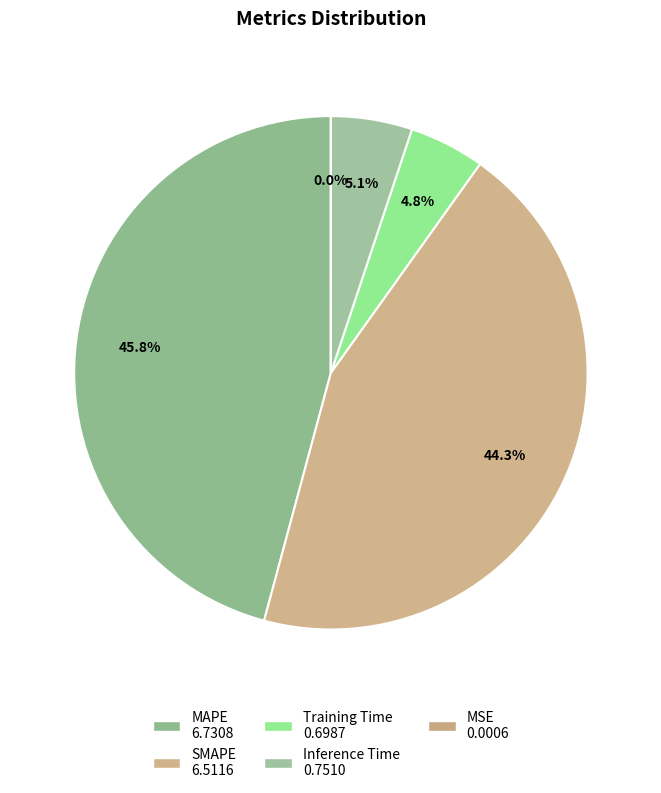

What is the smallest slice in the pie chart?

MSE